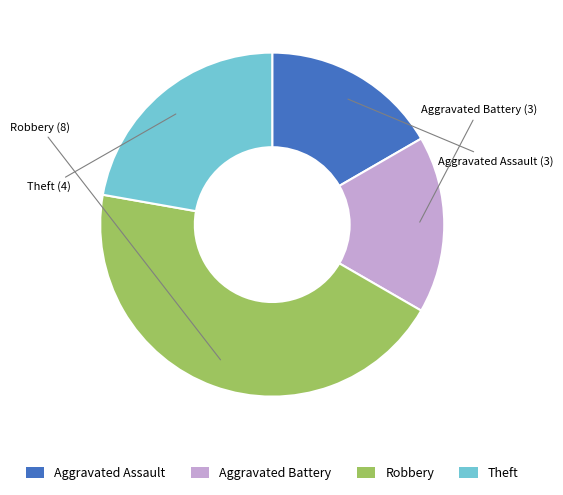

Count the number of slices in the pie.

4